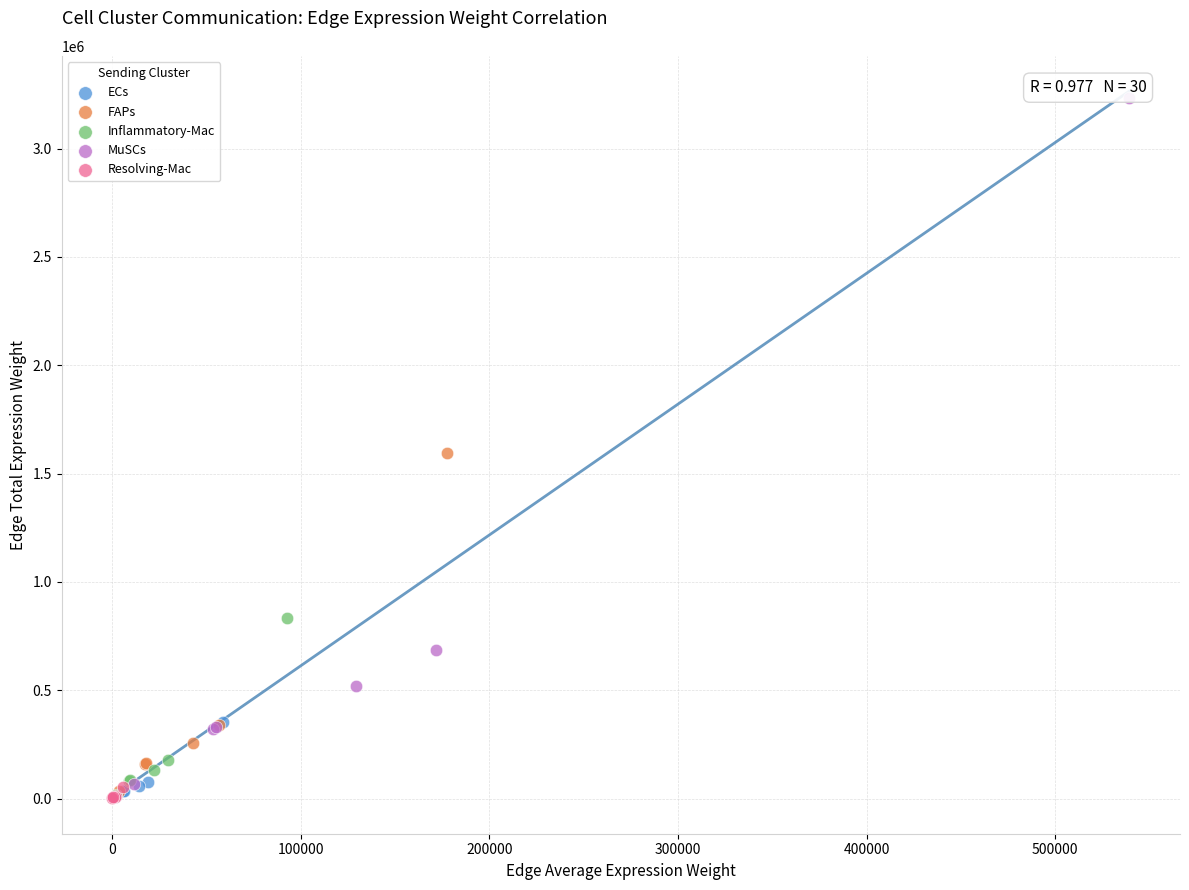

Which series contains the highest Y value?

MuSCs